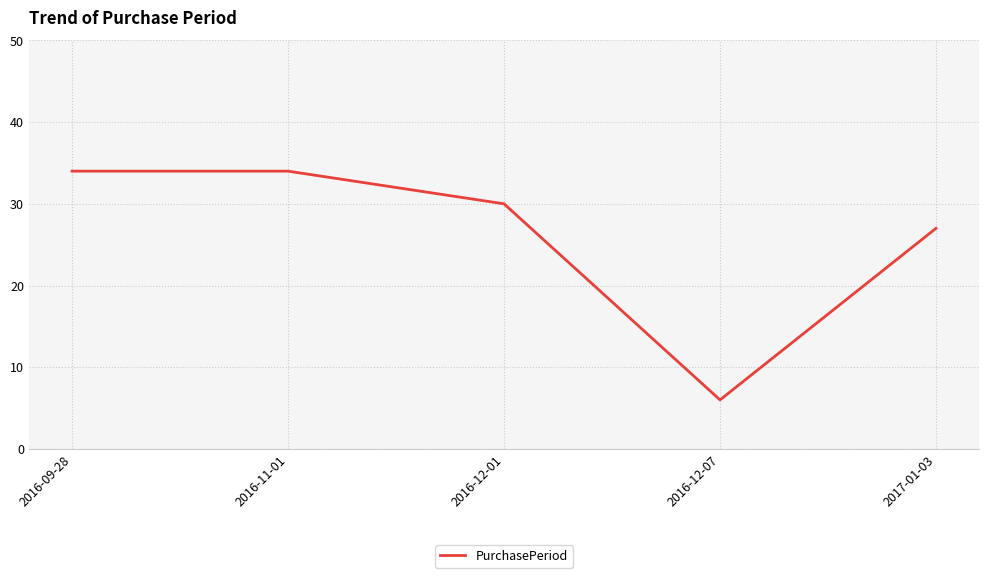

What is the difference between the maximum and minimum values?

28